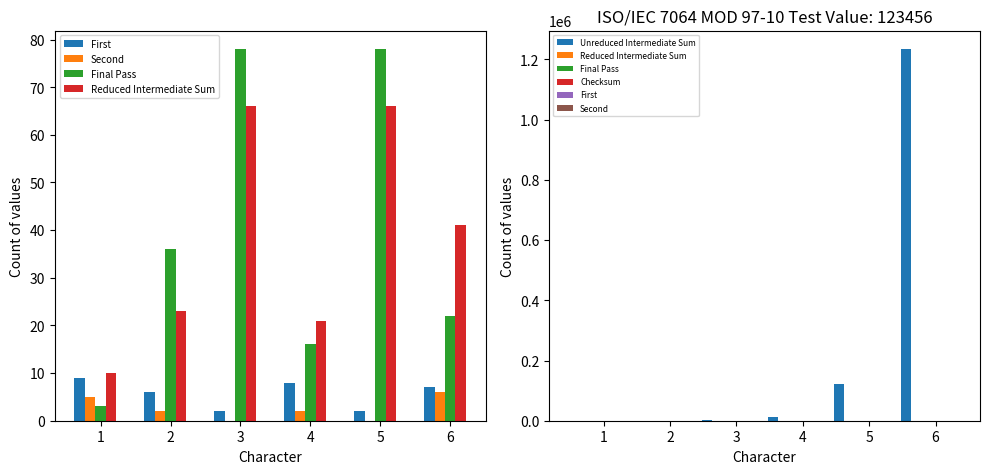

How many values in the First series are below 7?

3